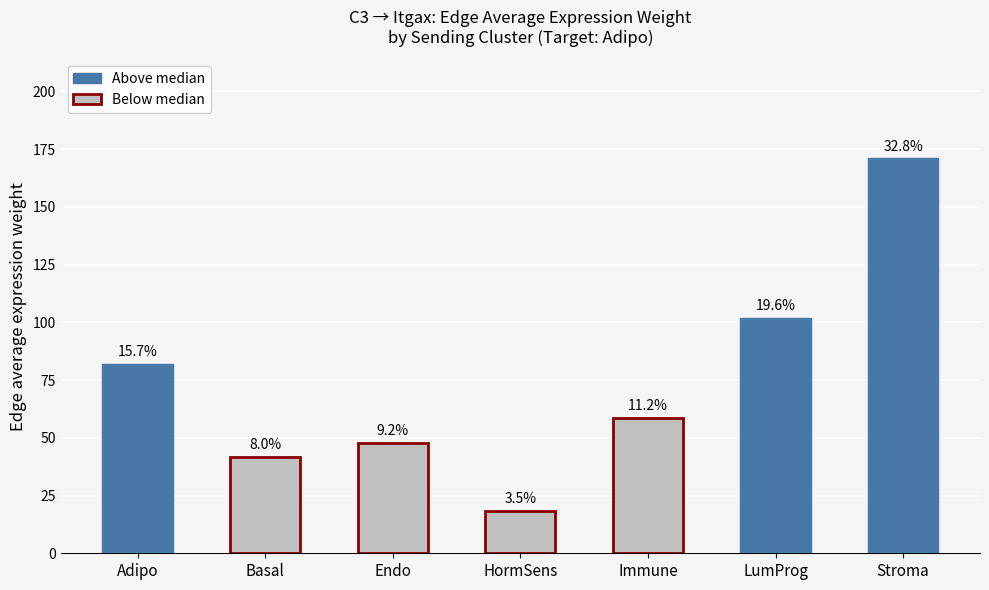

Is it true that the value at HormSens is 18.3?

True